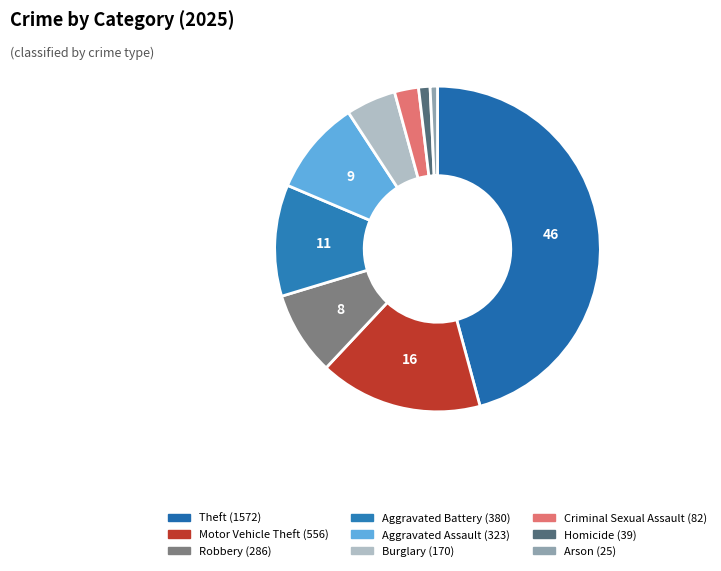

Combined, what portion of the pie is Robbery and Homicide?

9.5%